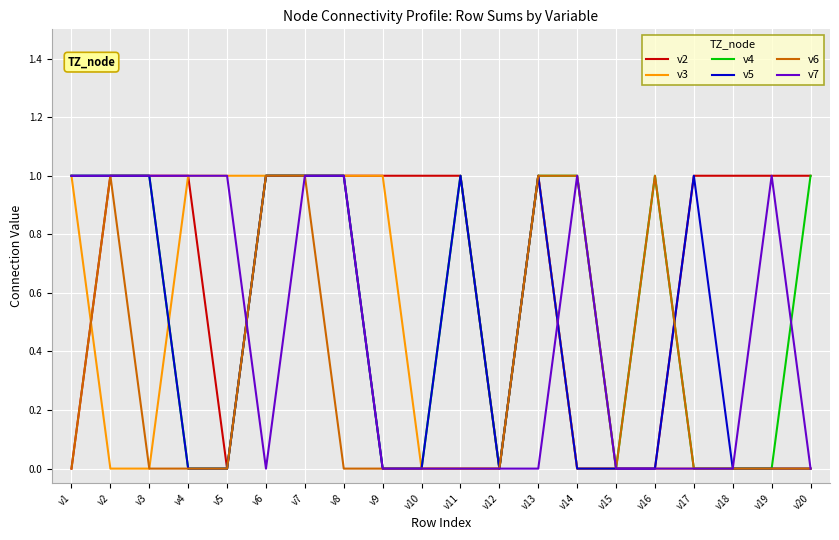

What is the difference between the highest and lowest values at v2?

1